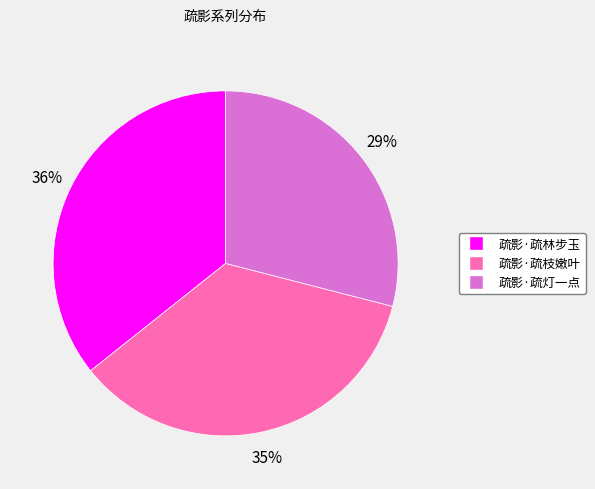

How many slices are in this pie chart?

3